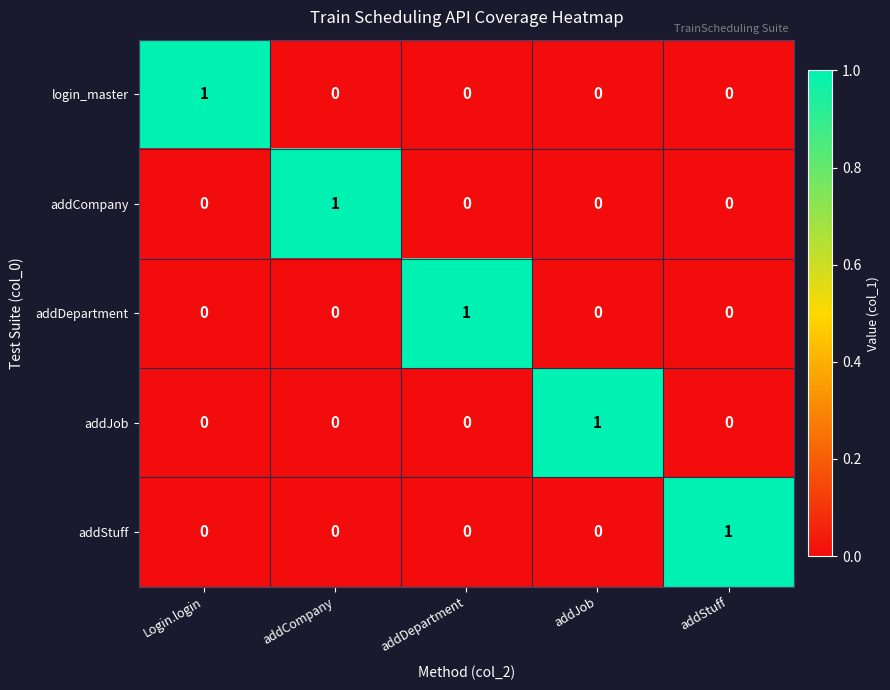

Which category has the highest value in the addCompany series?

addCompany